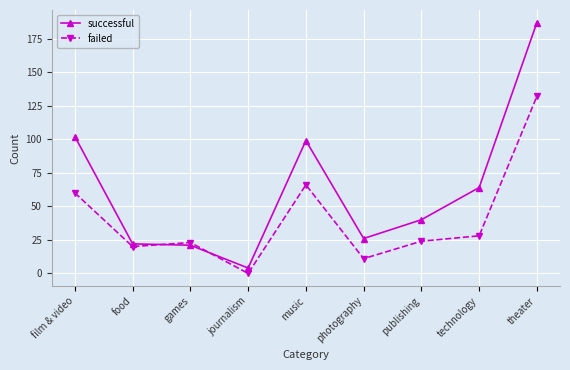

What is the sum of all successful values?

565